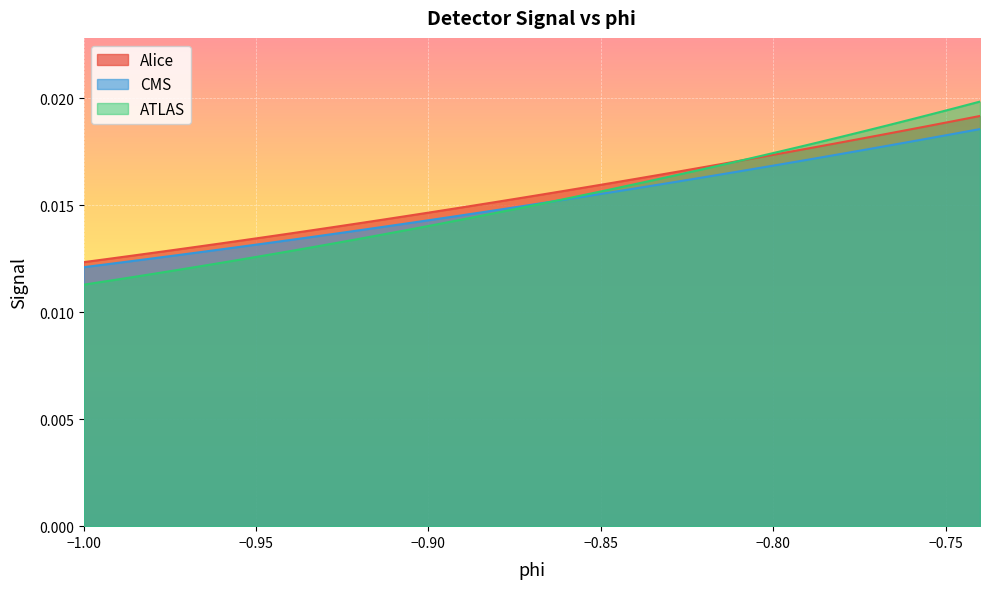

Does the chart display data point markers on the line(s)?

No